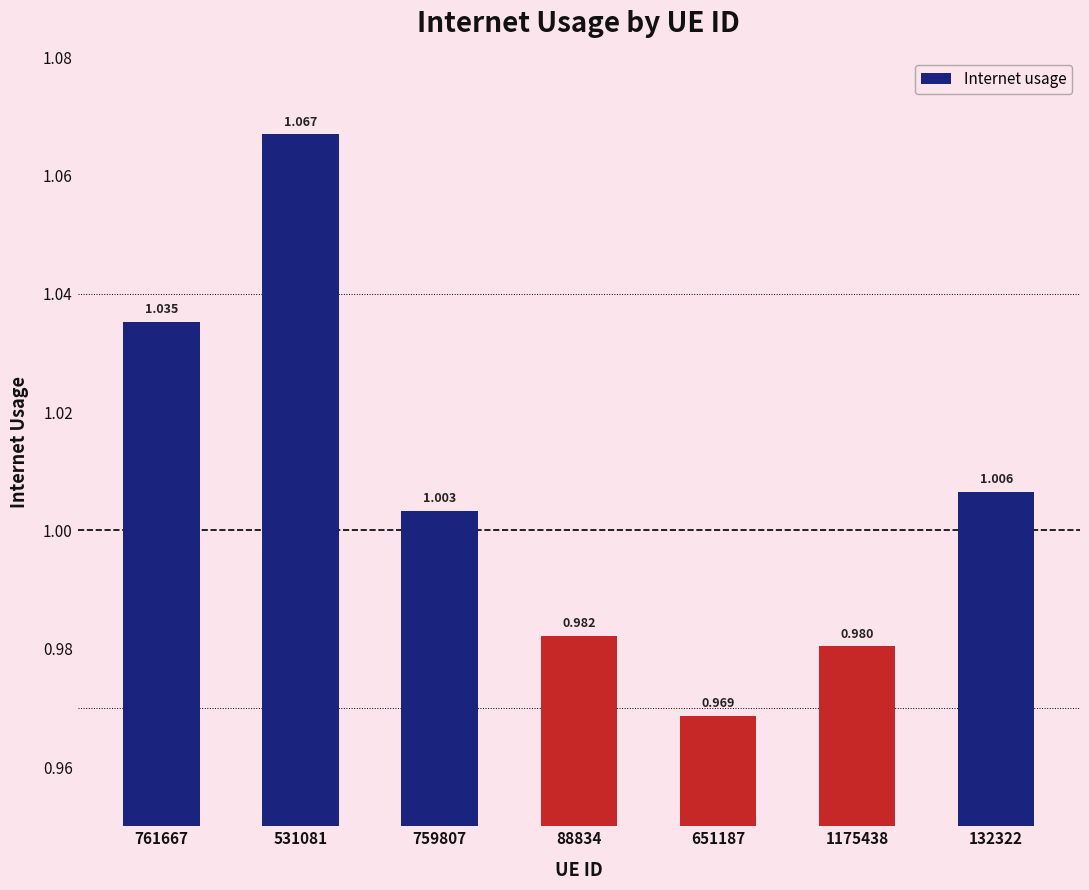

Which label corresponds to the smallest value in the chart?

651187